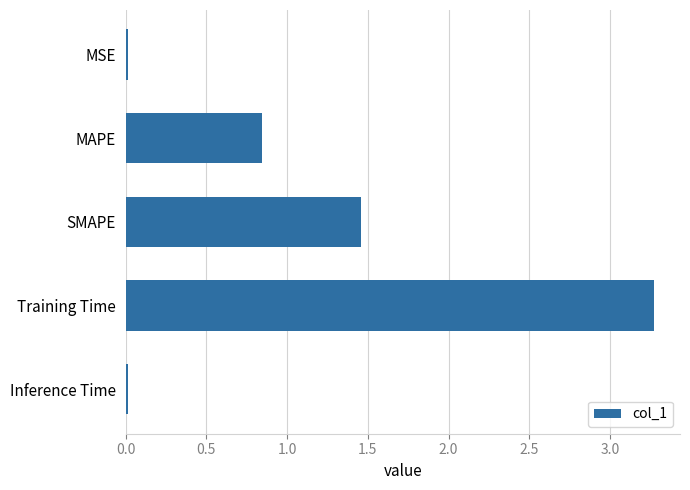

Is it true that the value at MAPE is 0.4?

False